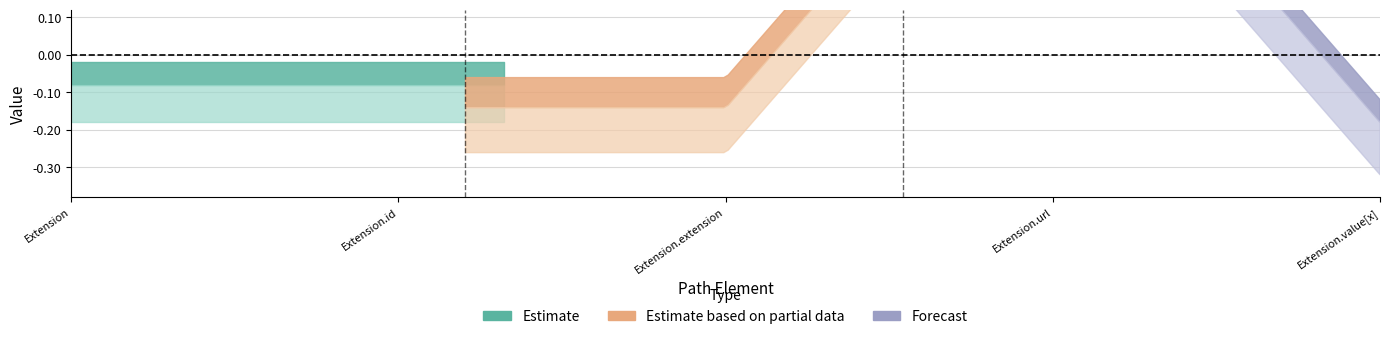

What is the label of the 4th point from the right?

Extension.id